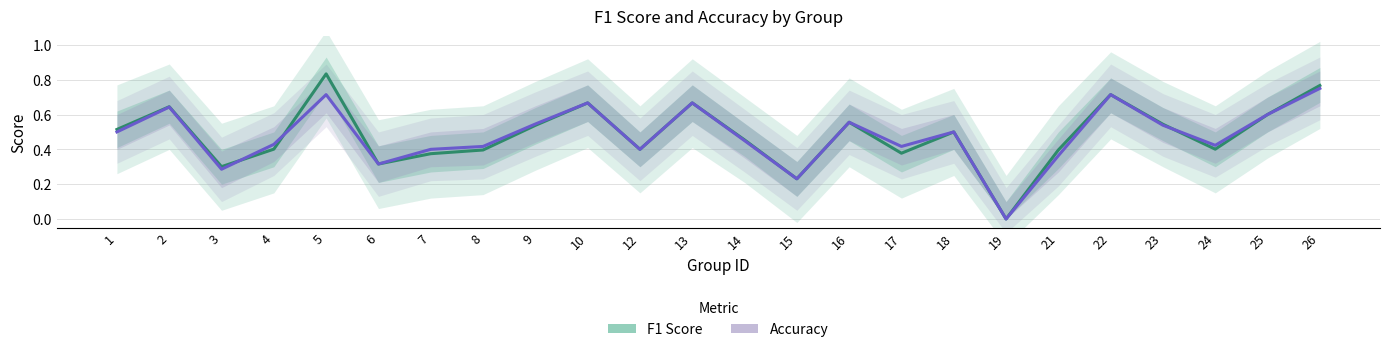

Count the number of categories in the chart.

24